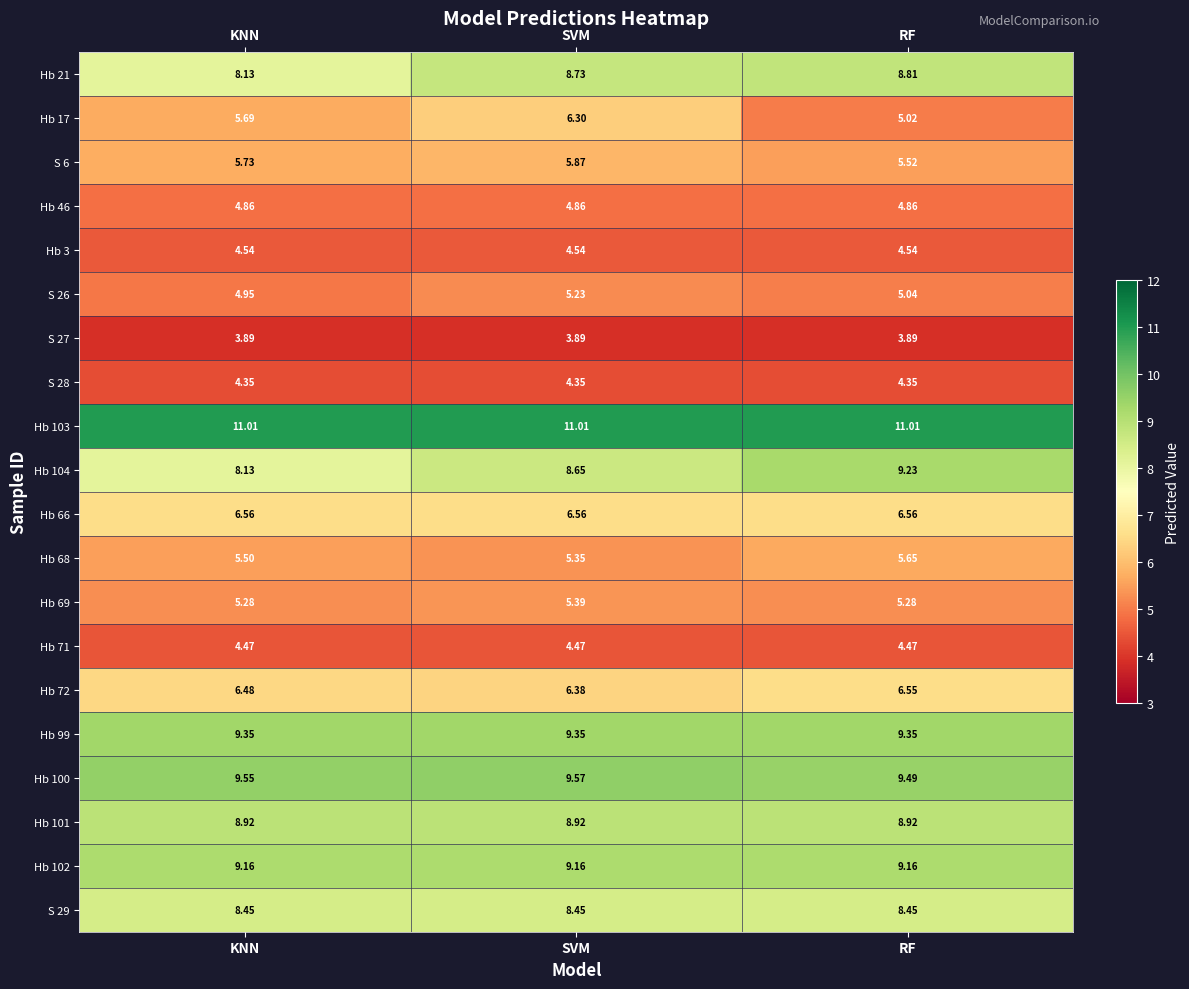

Which series changed the most between KNN and SVM?

Hb 17